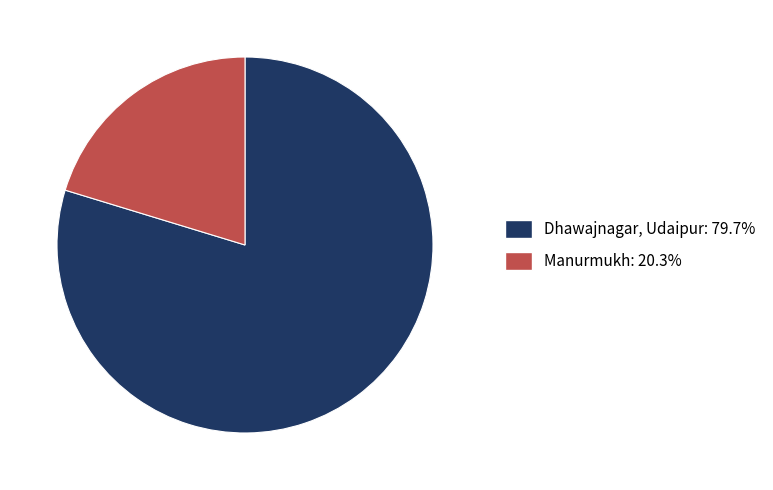

Is Dhawajnagar, Udaipur the majority of the pie?

Yes